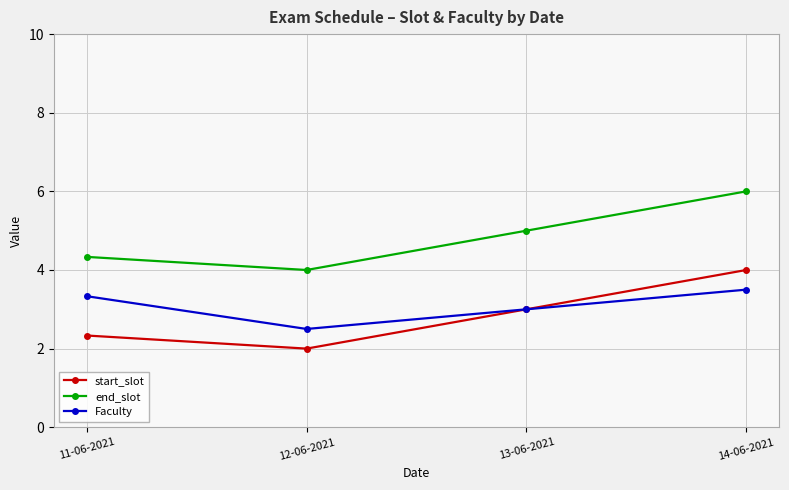

True or false: Faculty and end_slot intersect in this chart.

False